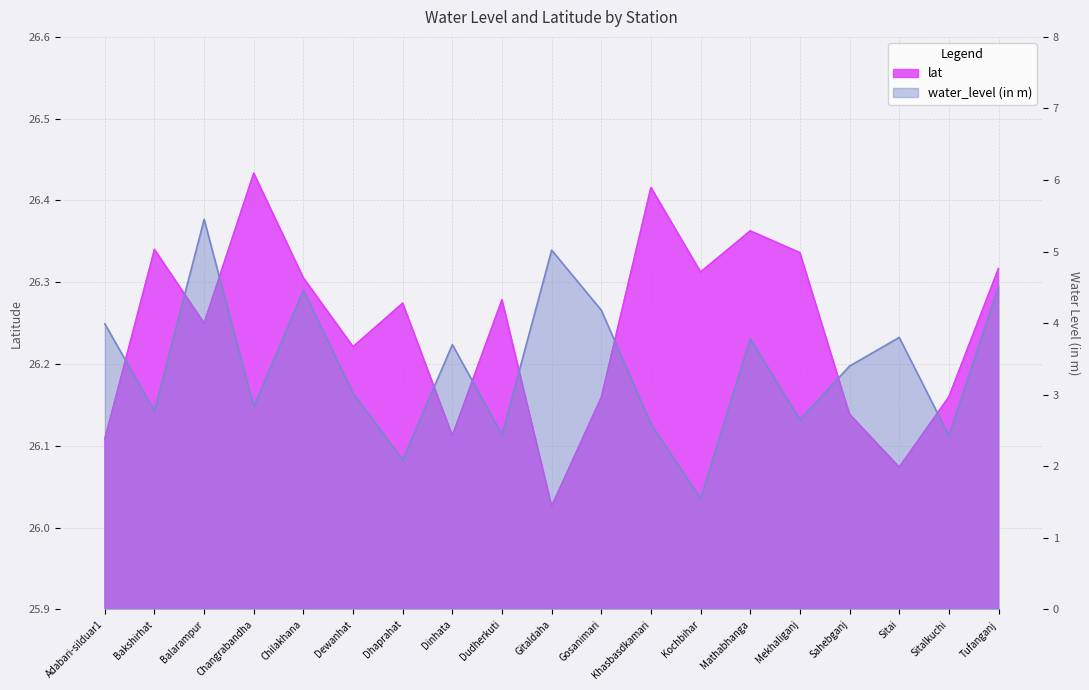

What is the label of the 10th point from the left?

Gitaldaha